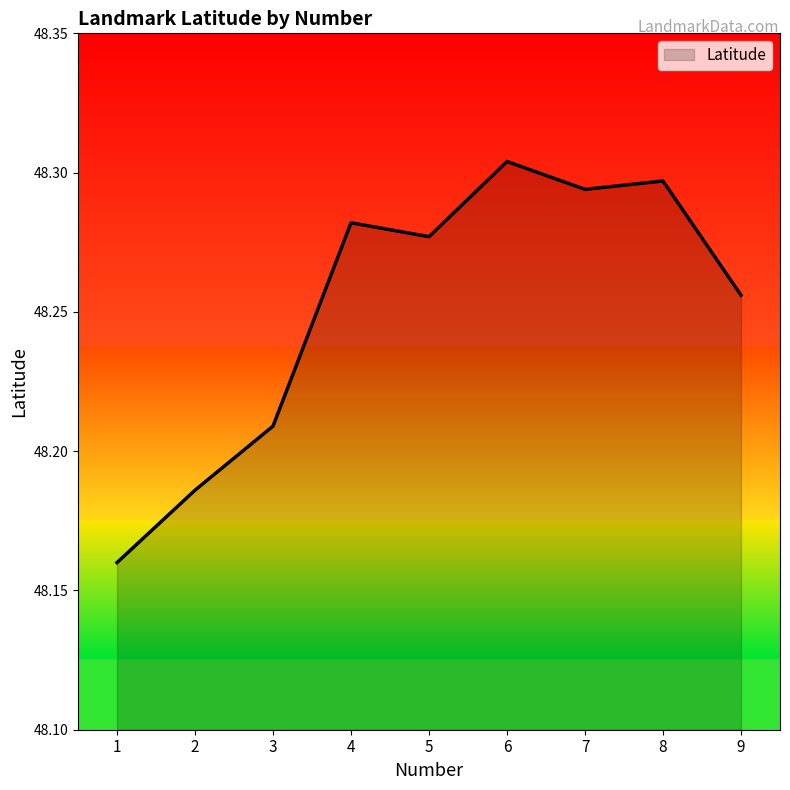

What is the ratio of the value at 4 to the value at 2?

1.0